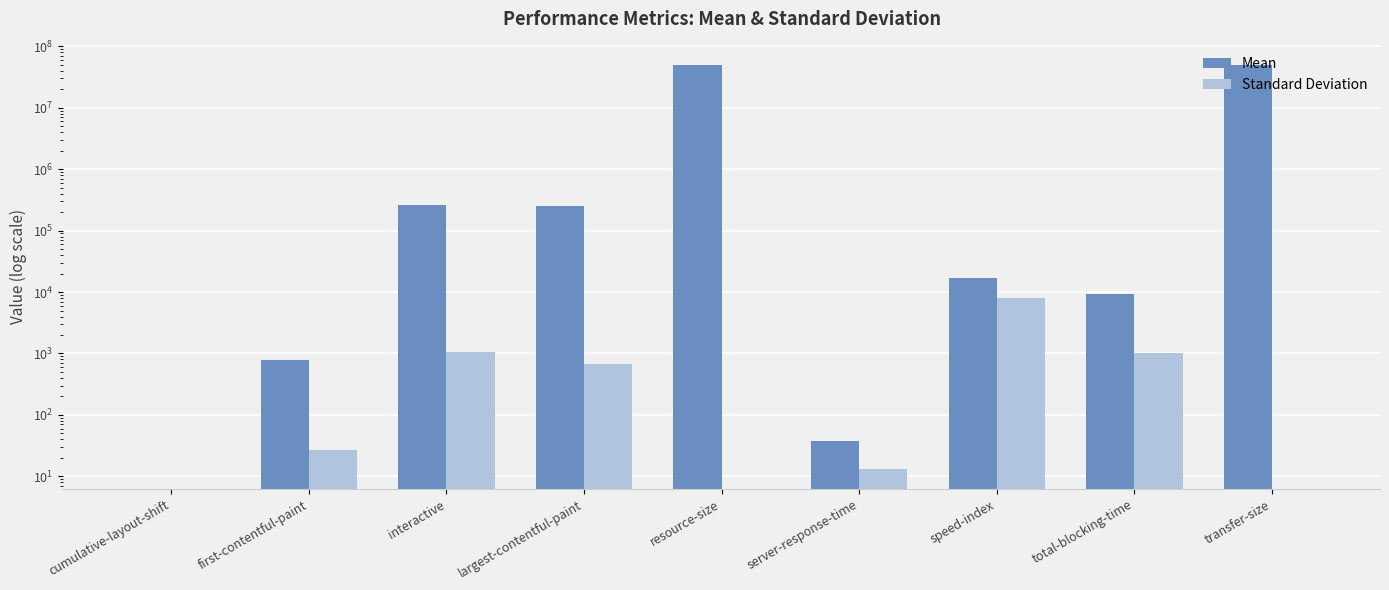

List the labels in order of Standard Deviation value, smallest first.

cumulative-layout-shift, resource-size, transfer-size, server-response-time, first-contentful-paint, largest-contentful-paint, total-blocking-time, interactive, speed-index